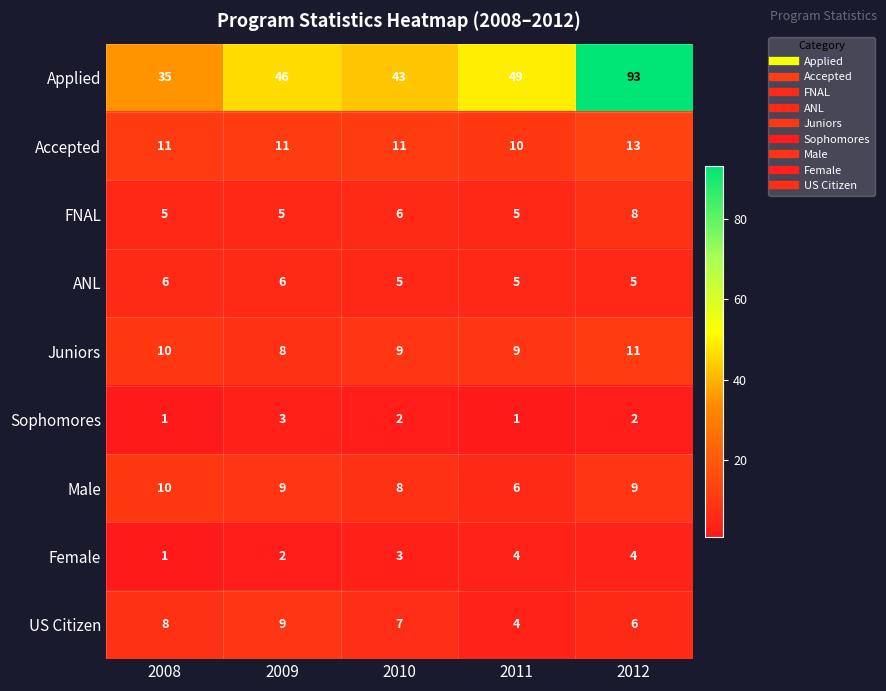

Which series has the largest range (max minus min)?

Applied